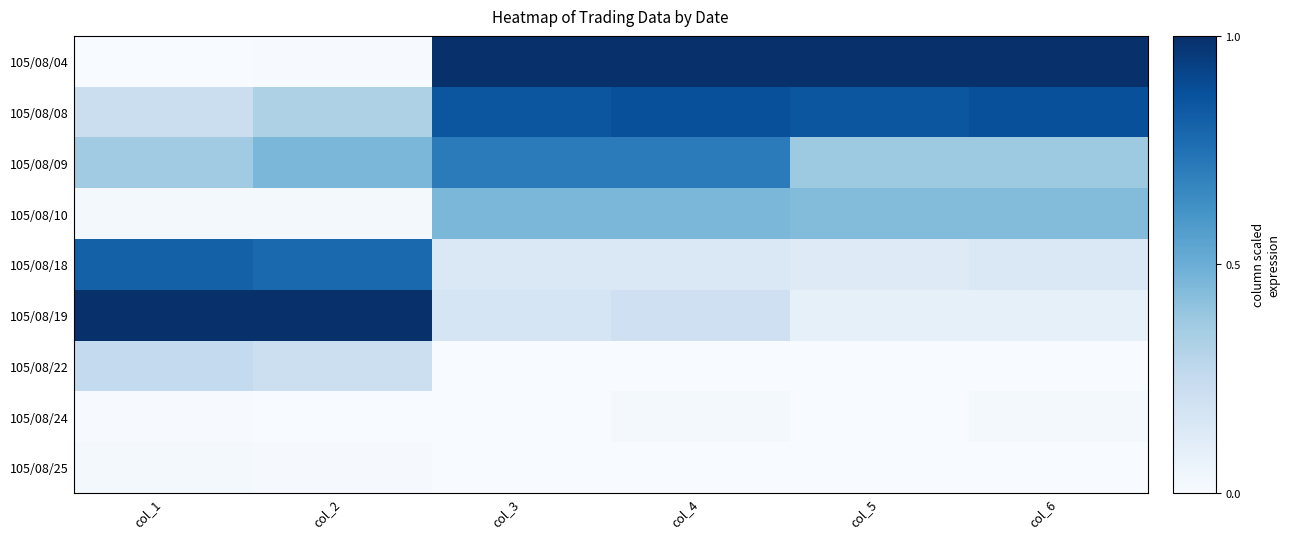

Reading left to right, list all the values displayed in this chart.

105/08/04: col_1=0.0	col_2=0.0	col_3=1.0	col_4=1.0	col_5=1.0	col_6=1.0
105/08/08: col_1=0.2	col_2=0.3	col_3=0.9	col_4=0.9	col_5=0.9	col_6=0.9
105/08/09: col_1=0.4	col_2=0.5	col_3=0.7	col_4=0.7	col_5=0.4	col_6=0.4
105/08/10: col_1=0.0	col_2=0.0	col_3=0.5	col_4=0.5	col_5=0.4	col_6=0.4
105/08/18: col_1=0.8	col_2=0.8	col_3=0.1	col_4=0.1	col_5=0.1	col_6=0.1
105/08/19: col_1=1.0	col_2=1.0	col_3=0.2	col_4=0.2	col_5=0.1	col_6=0.1
105/08/22: col_1=0.3	col_2=0.2	col_3=0.0	col_4=0.0	col_5=0.0	col_6=0.0
105/08/24: col_1=0.0	col_2=0.0	col_3=0.0	col_4=0.0	col_5=0.0	col_6=0.0
105/08/25: col_1=0.0	col_2=0.0	col_3=0.0	col_4=0.0	col_5=0.0	col_6=0.0